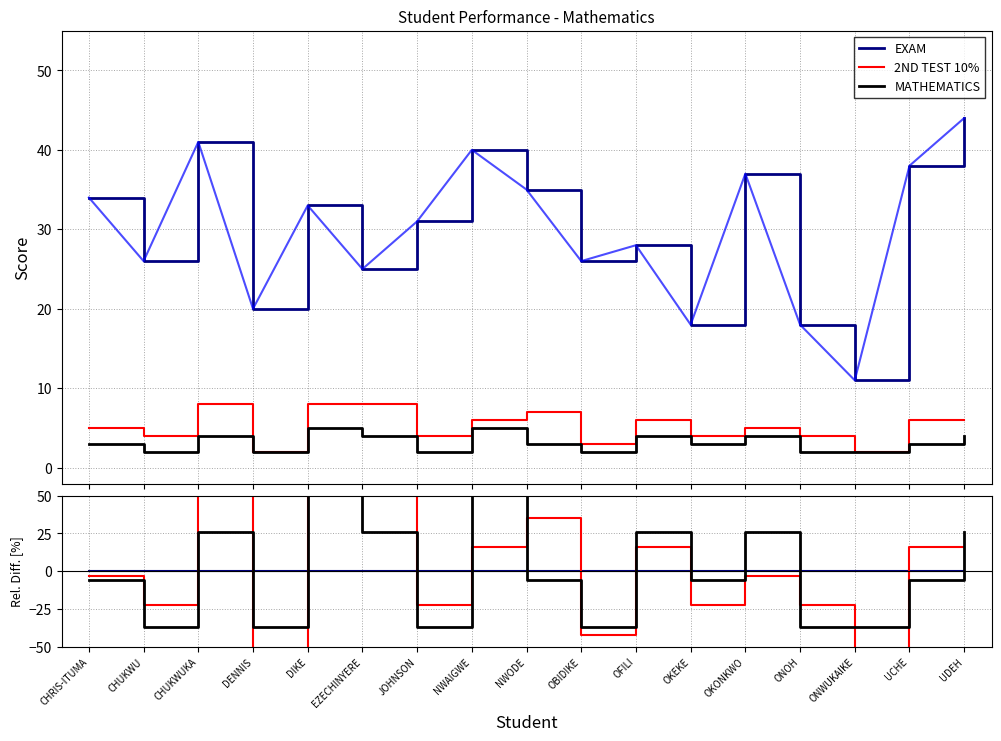

Which category has the lowest value across all series?

DENNIS